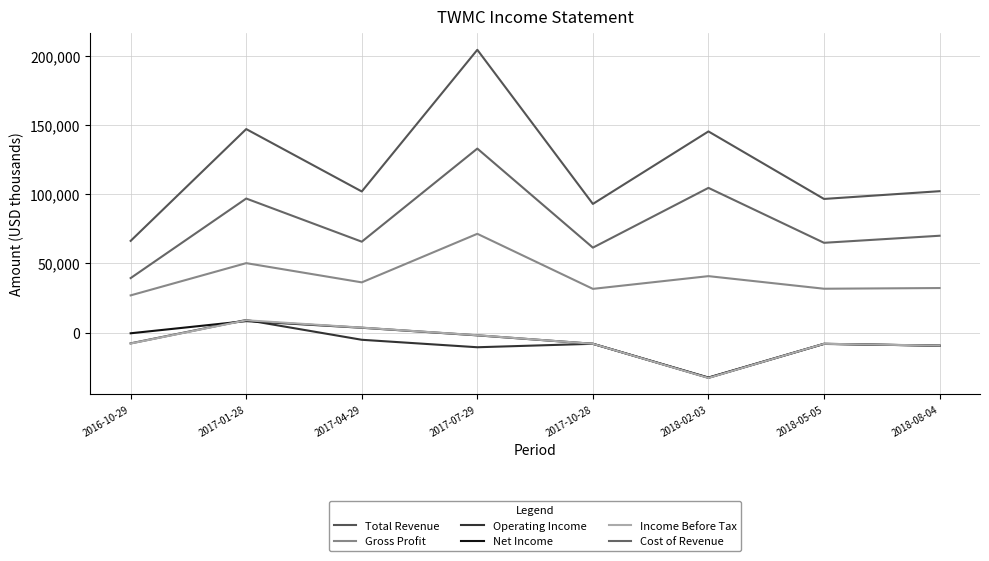

At how many categories does at least one series exceed 61118?

8